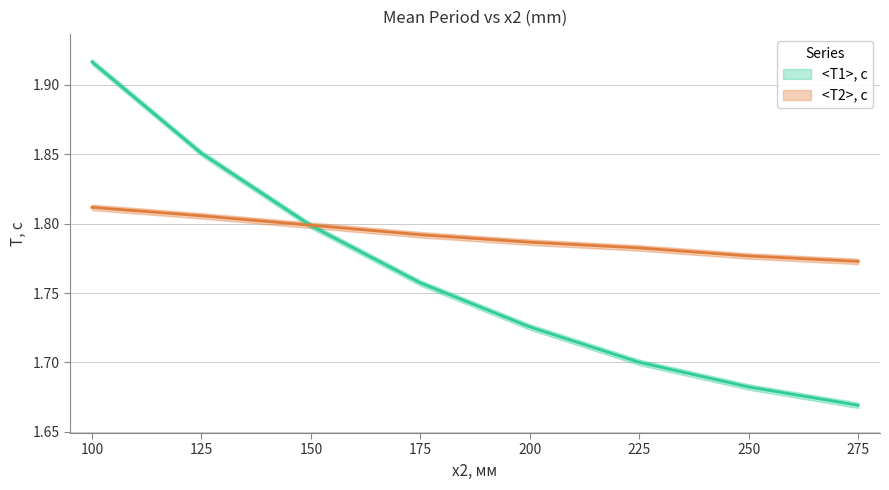

What is the sum of the <T1>, с values at 200 and 175?

3.5